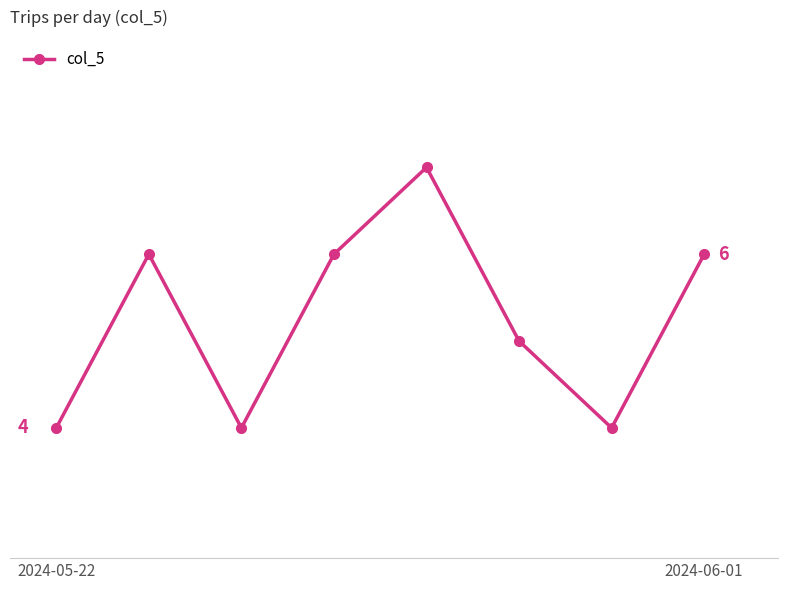

Rank the categories by value from lowest to highest.

2024-05-22, 2, 6, 5, 2024-06-01, 3, 7, 4